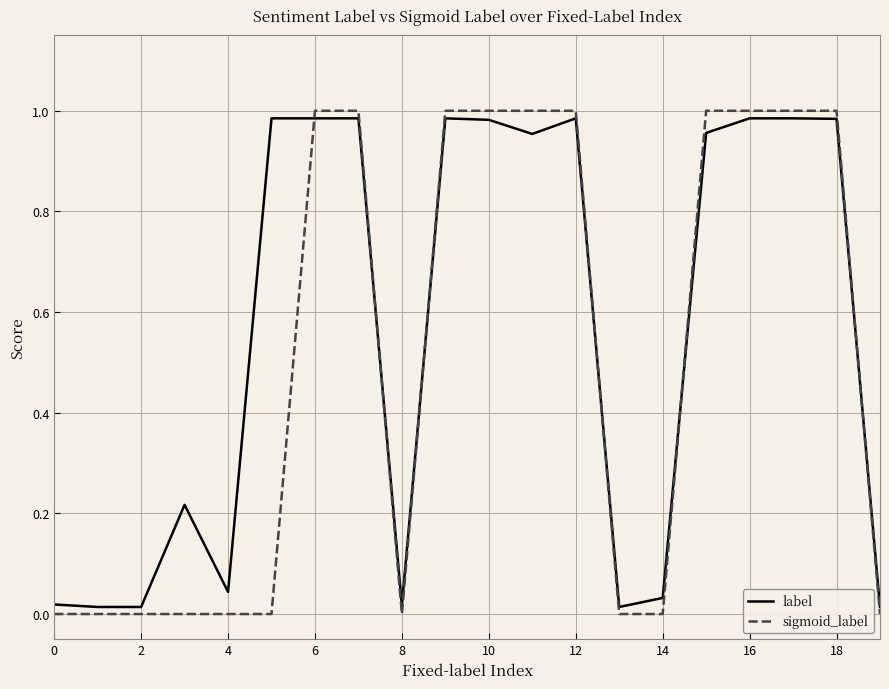

List the series in order of their overall mean, lowest first.

sigmoid_label, label